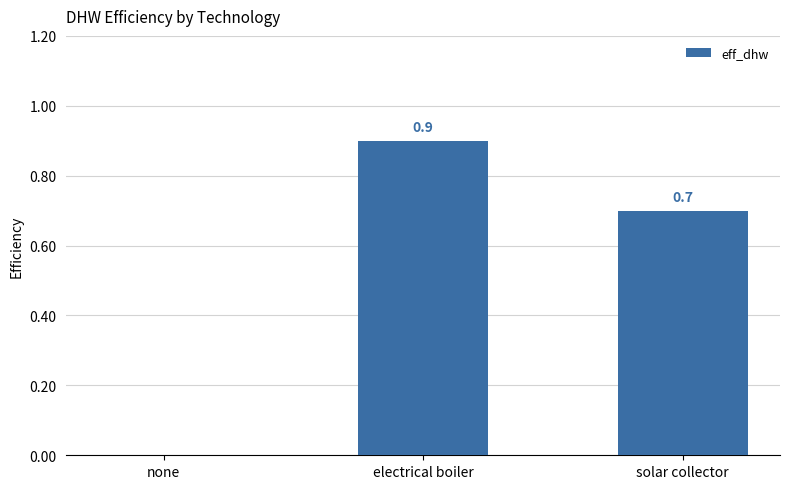

At which label is the value closest to 0?

none